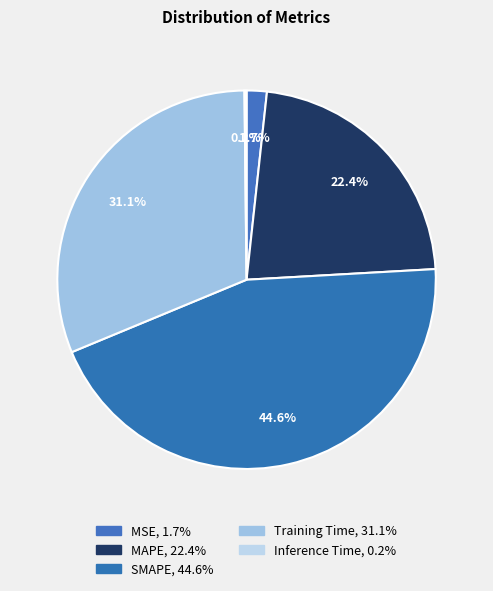

Is there any slice that represents more than half of the pie?

No